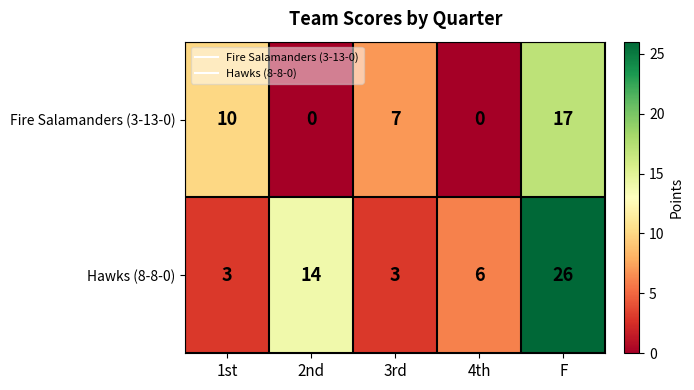

At how many categories does at least one series exceed 23?

1